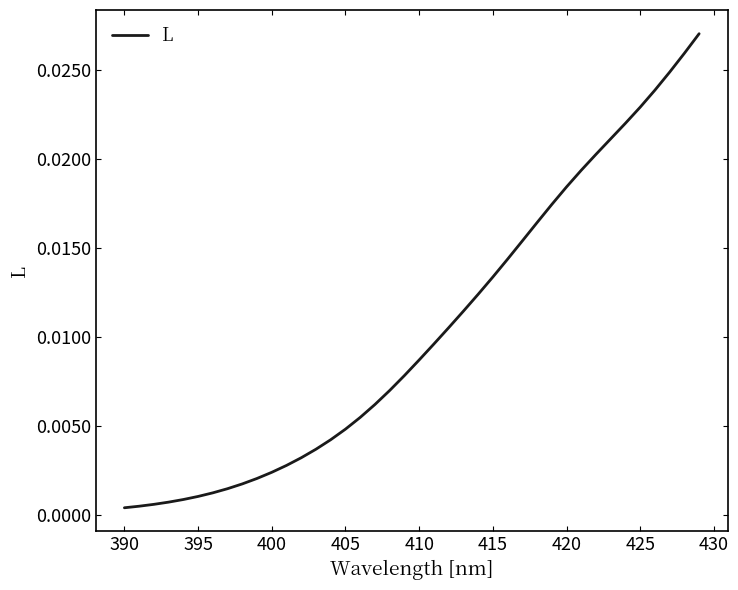

Does the chart have visible grid lines?

No